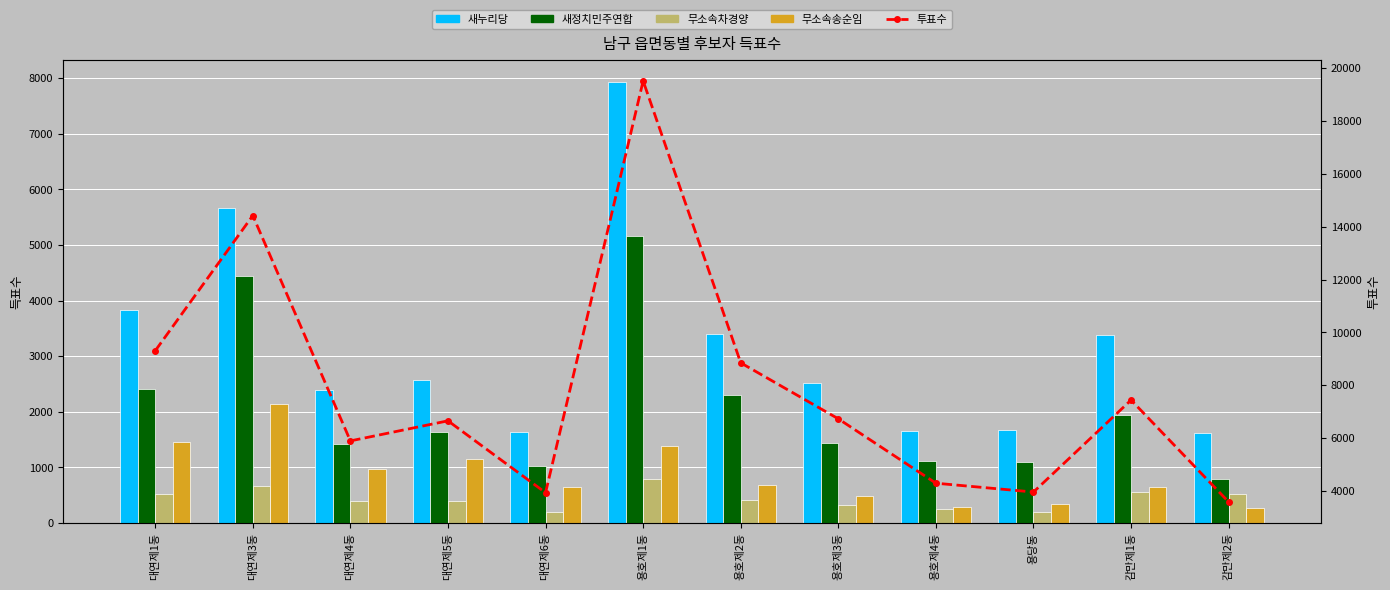

Which series has the largest total across all categories?

투표수